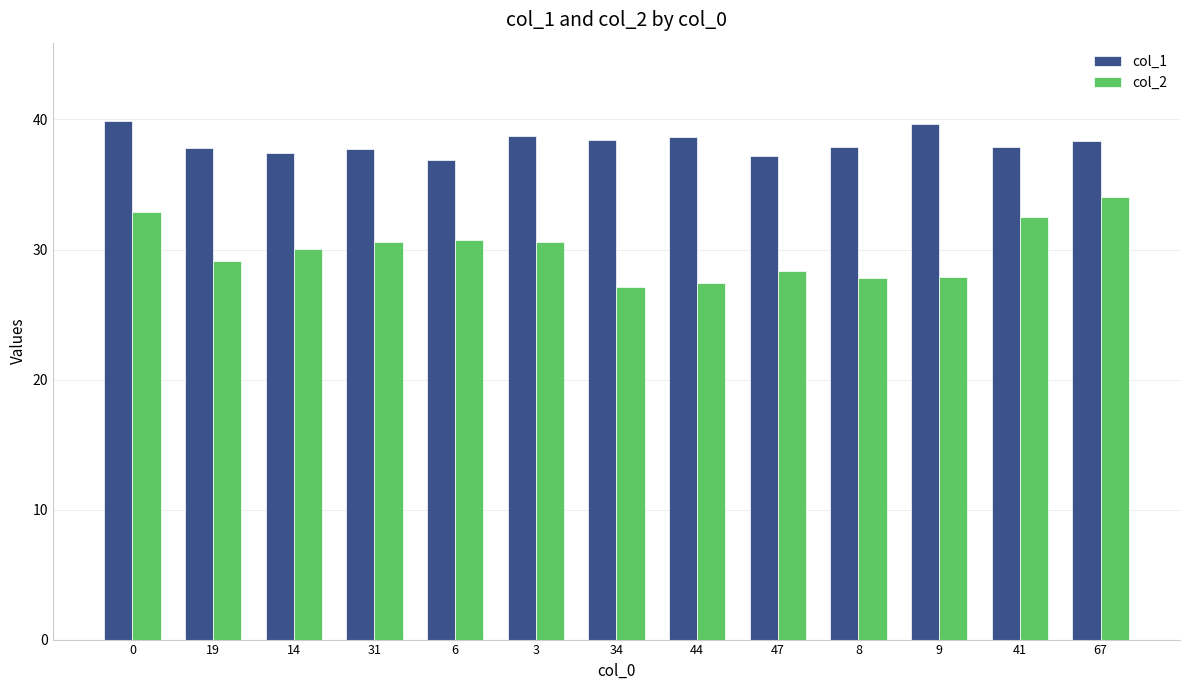

The value of col_2 at 19 is 16.6. True or false?

False